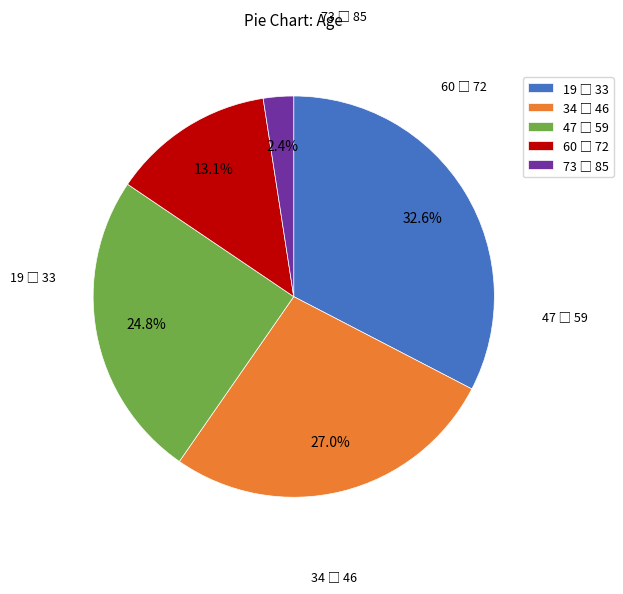

Does any single category account for the majority?

No